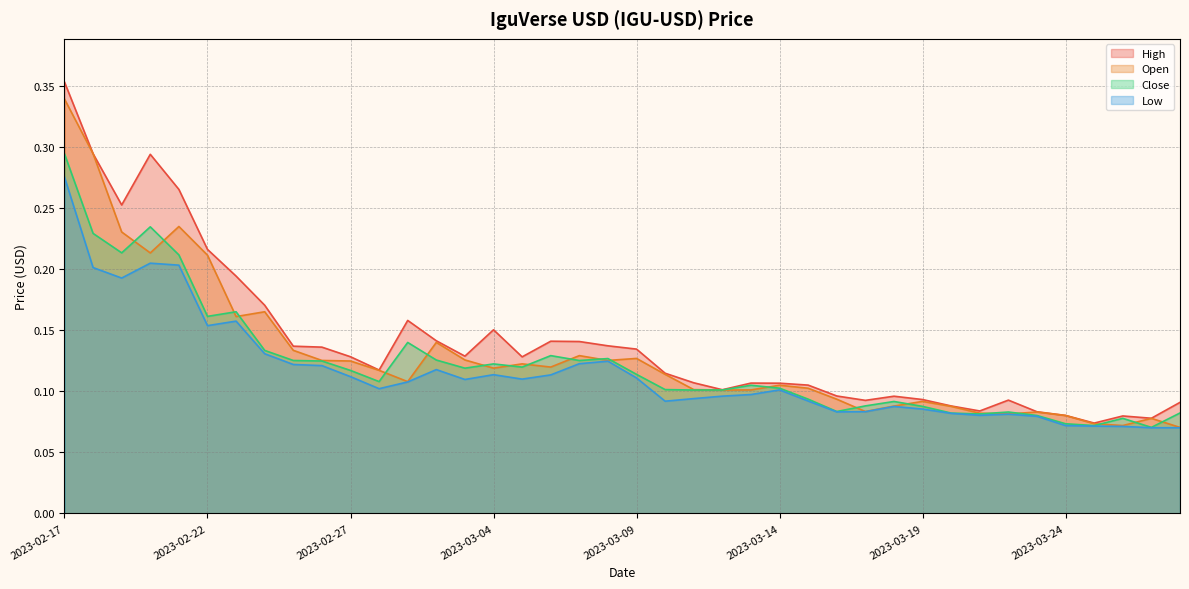

Where is the first local minimum for Close?

2023-02-19